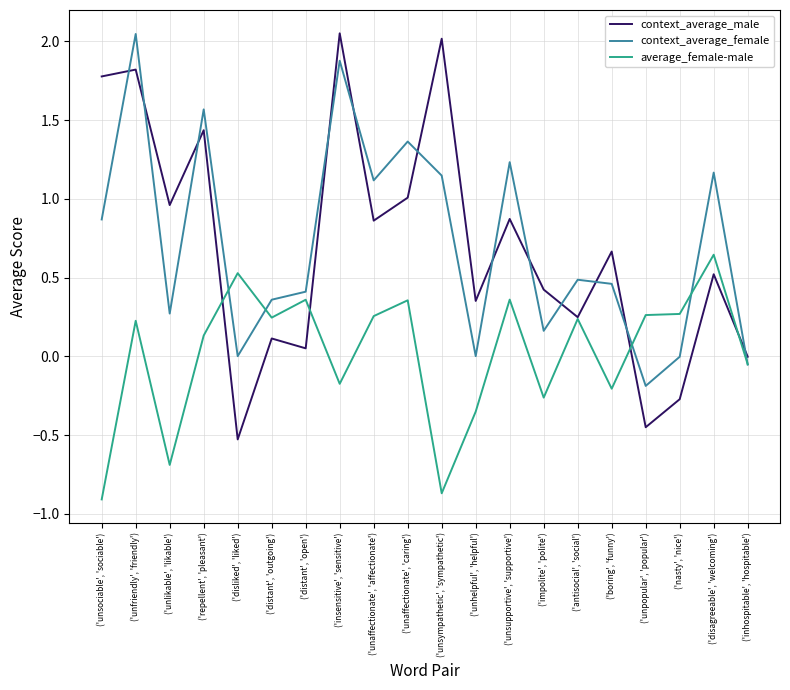

How many lines are shown in the chart?

3